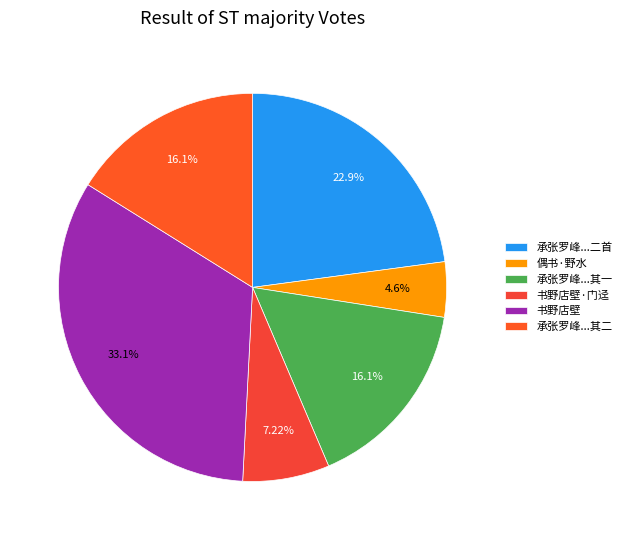

To the nearest percent, what is the difference between the largest and smallest slice percentages?

28%